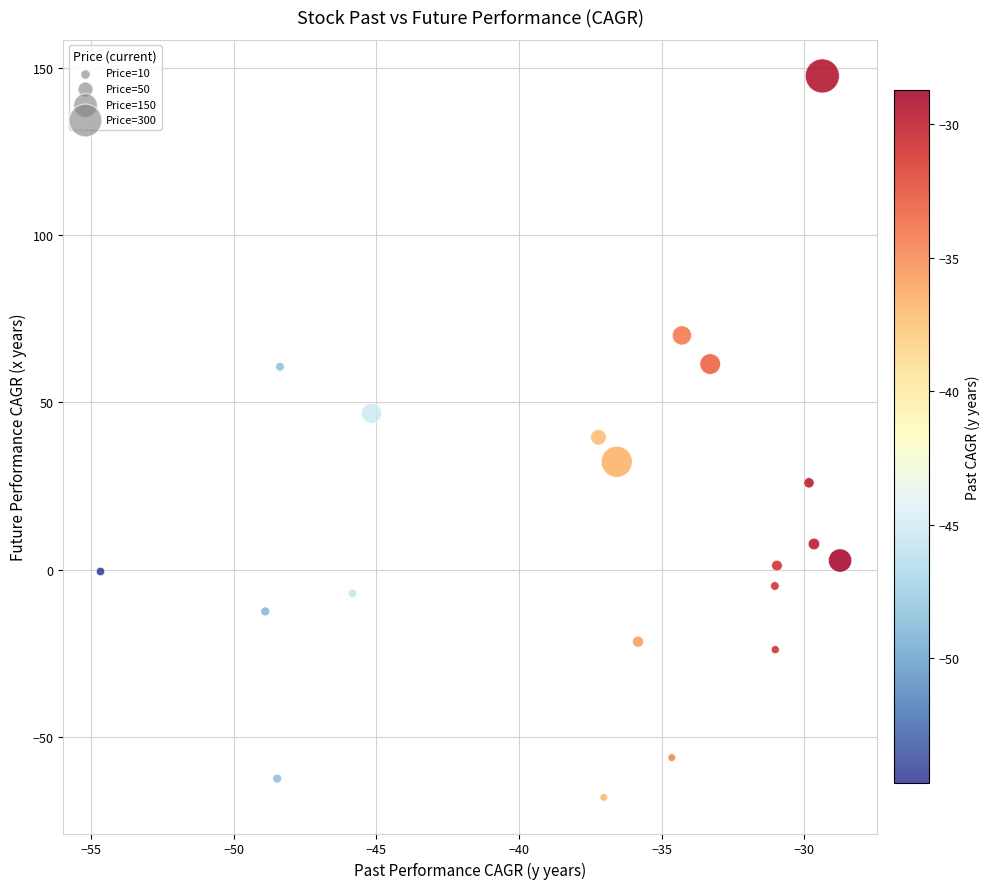

What is the range of Y values (max minus min)?

215.6